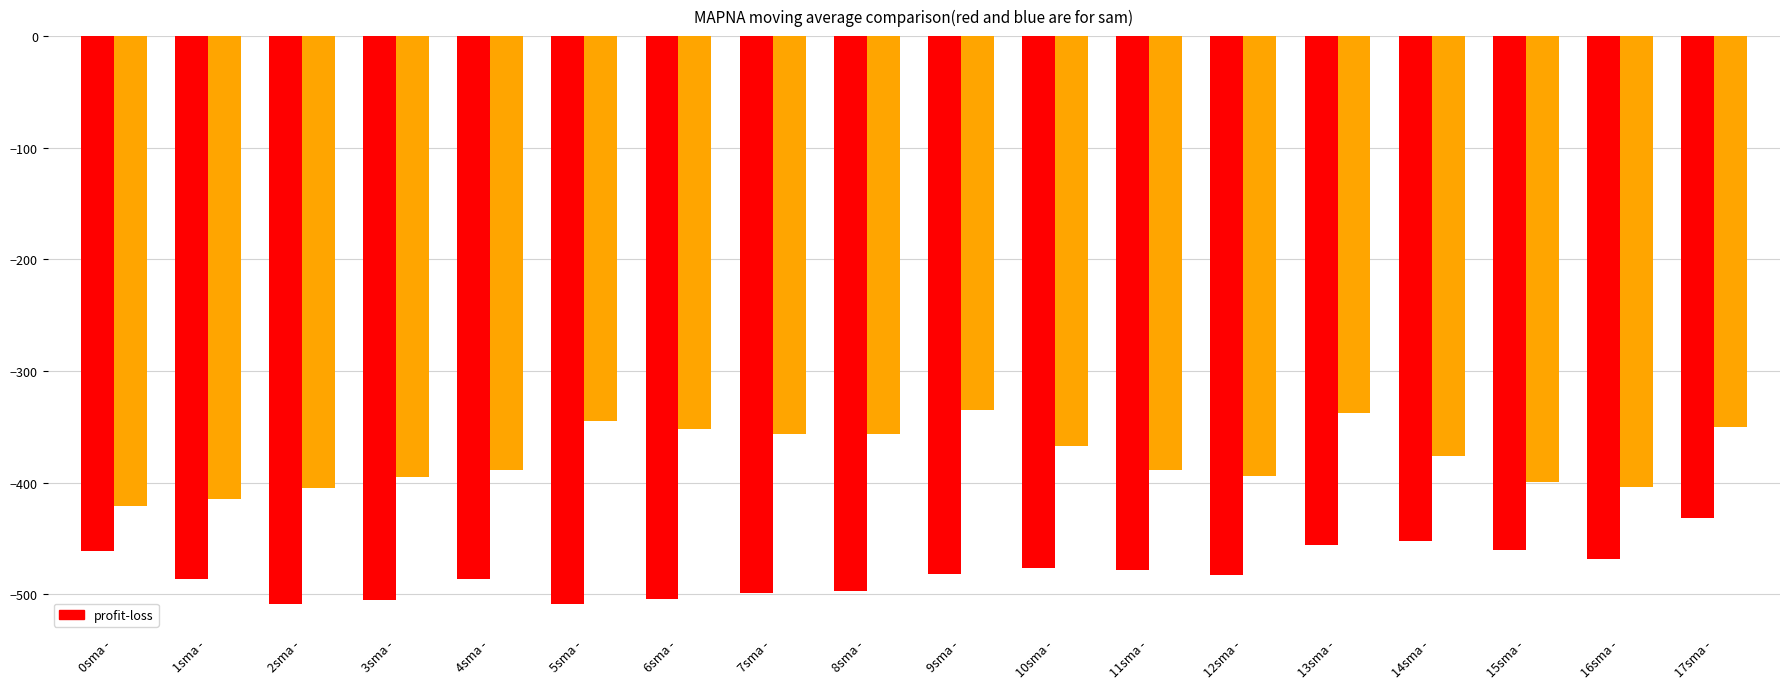

What is the difference between the highest and lowest values at 12sma -?

89